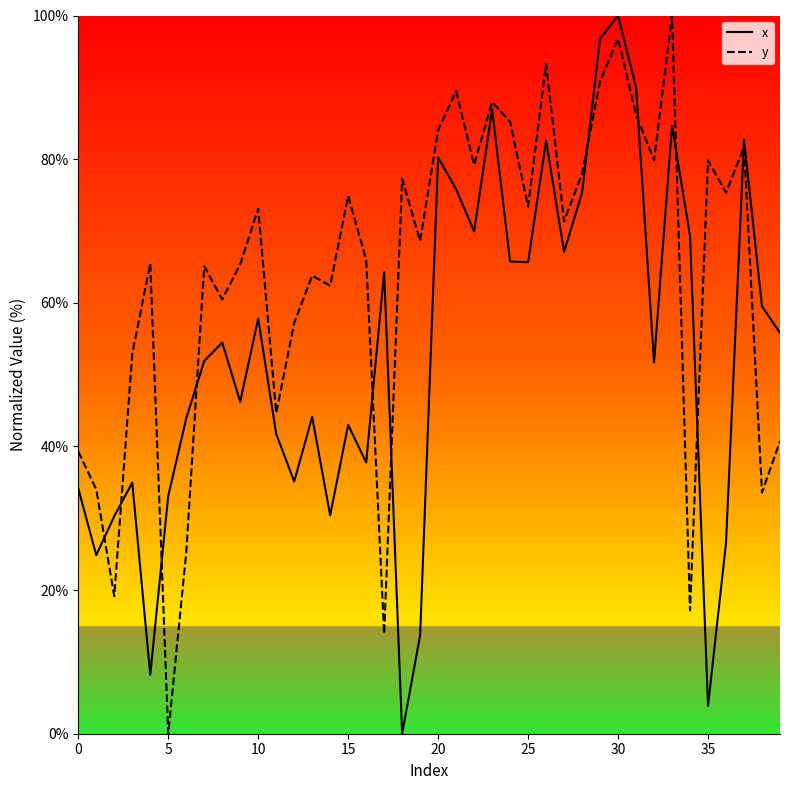

What are all the series names shown in the legend?

x, y